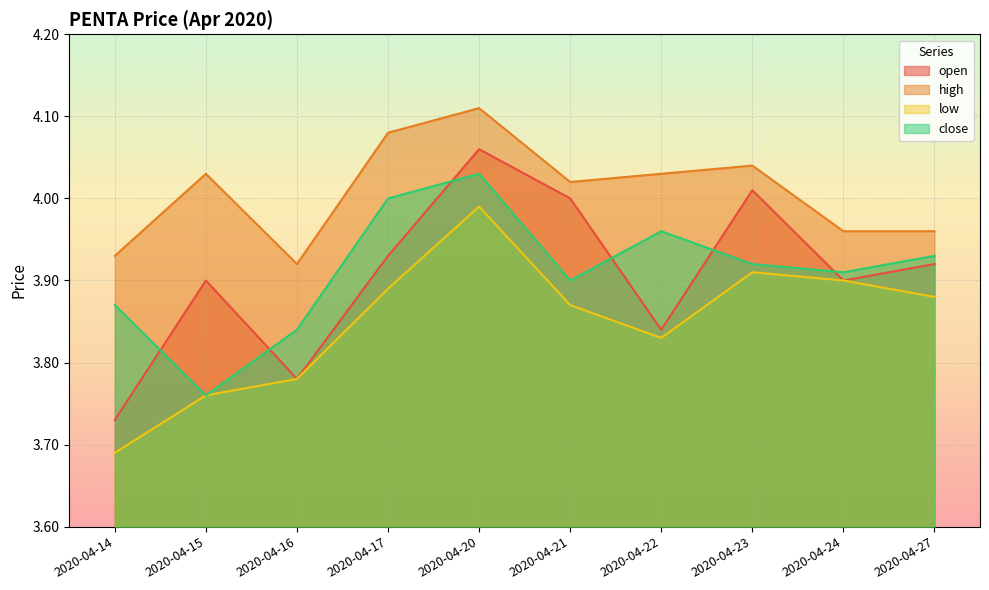

What is the sum of the high values at 2020-04-27 and 2020-04-24?

7.9